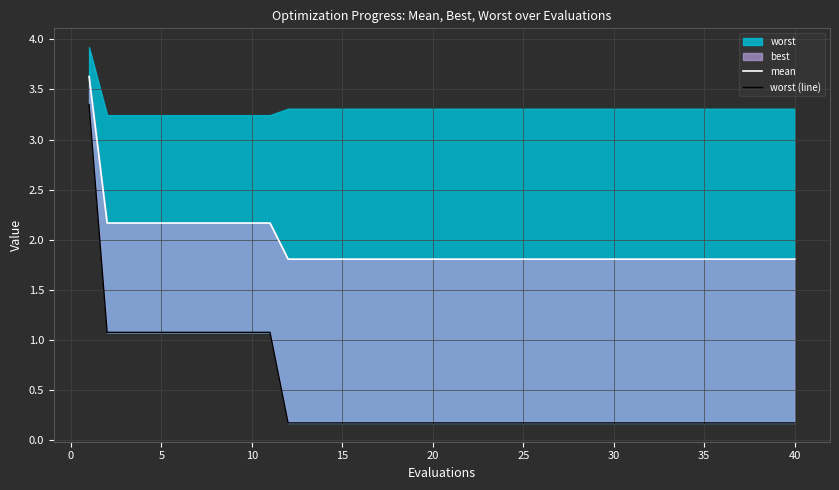

What is the difference between the second highest and minimum values in the worst (line) series?

0.9